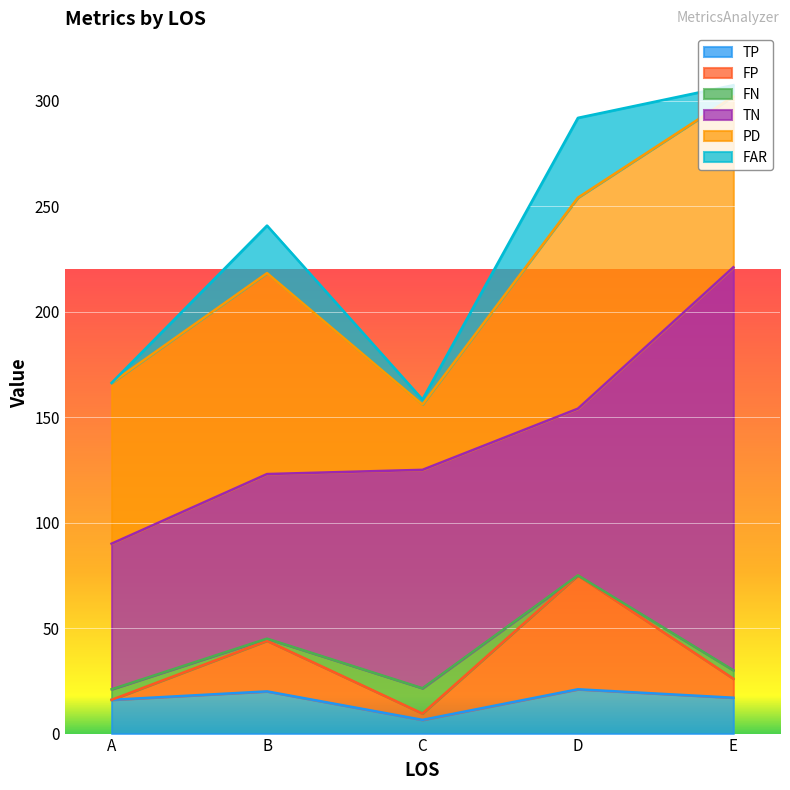

True or false: FAR and TP cross at least once.

False